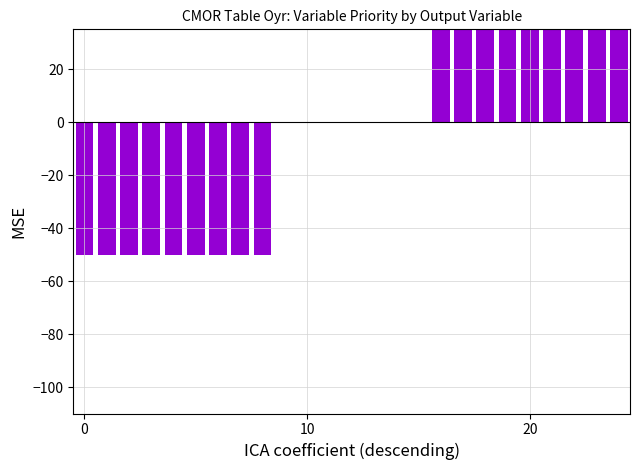

True or false: the data shows 36 at 15.

False